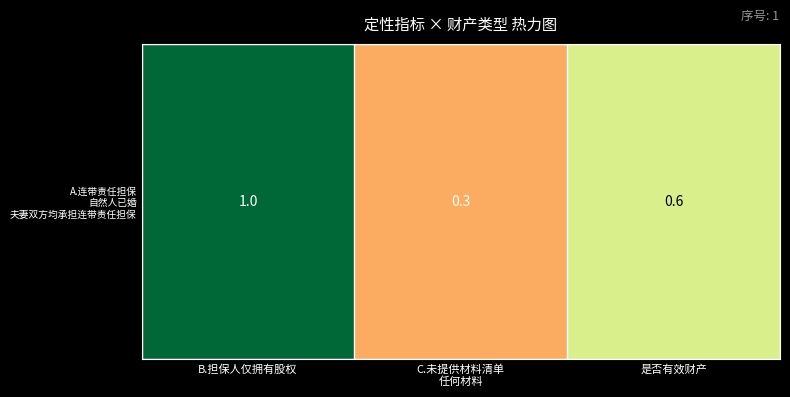

Rank the categories by value from highest to lowest.

B.担保人仅拥有股权, 是否有效财产, C.未提供材料清单
任何材料